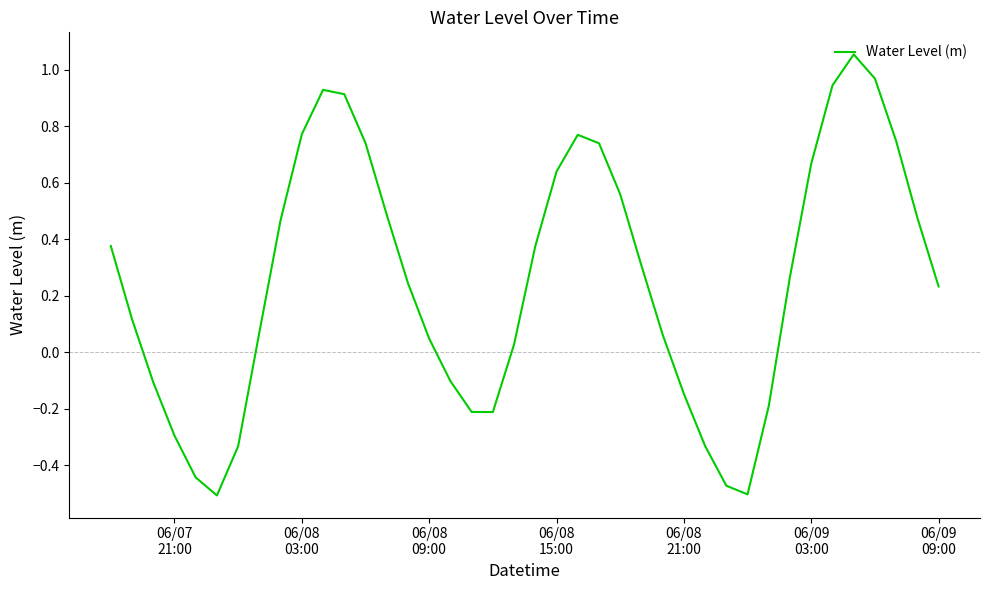

What is the difference between the maximum and minimum values?

1.6